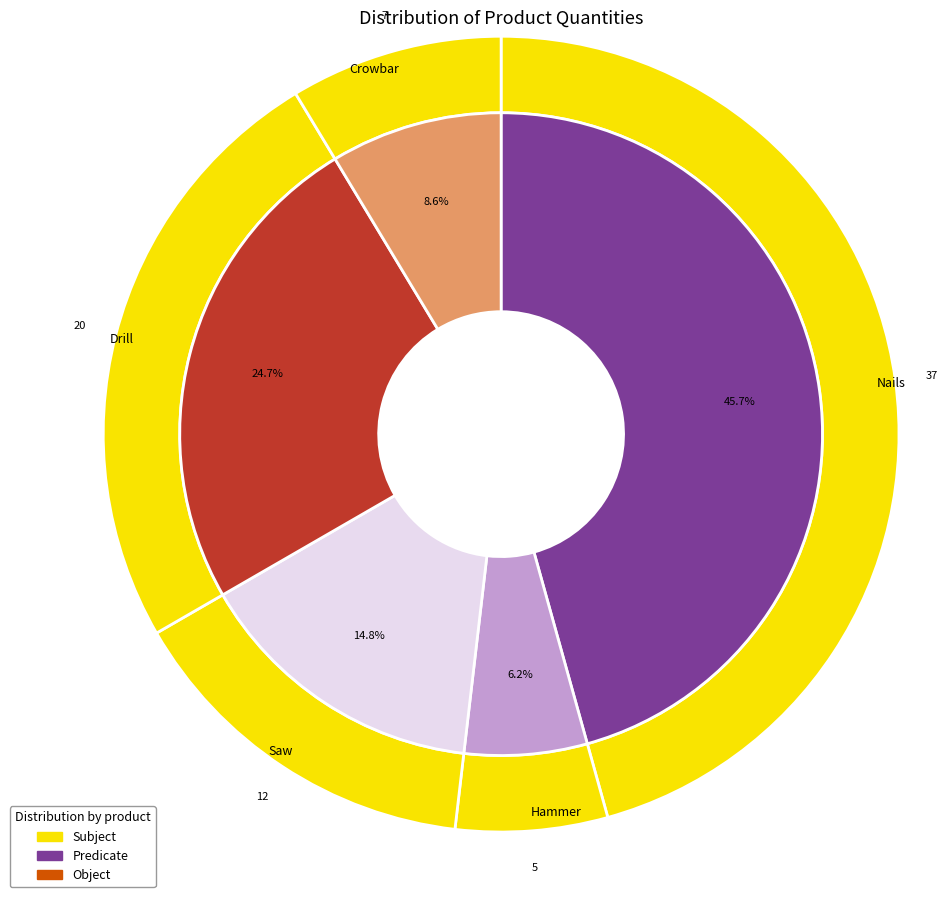

To the nearest percent, what is the combined percentage of Drill and Hammer?

31%